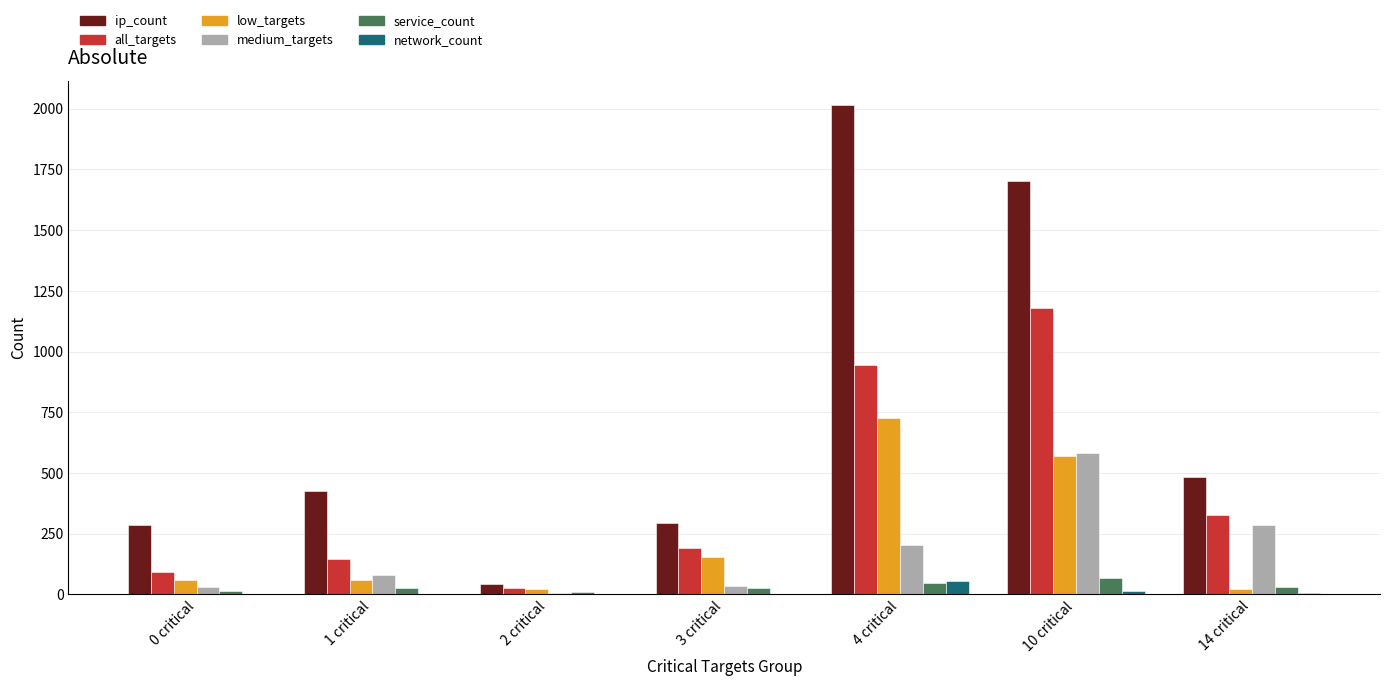

What are all the series names shown in the legend?

ip_count, all_targets, low_targets, medium_targets, service_count, network_count